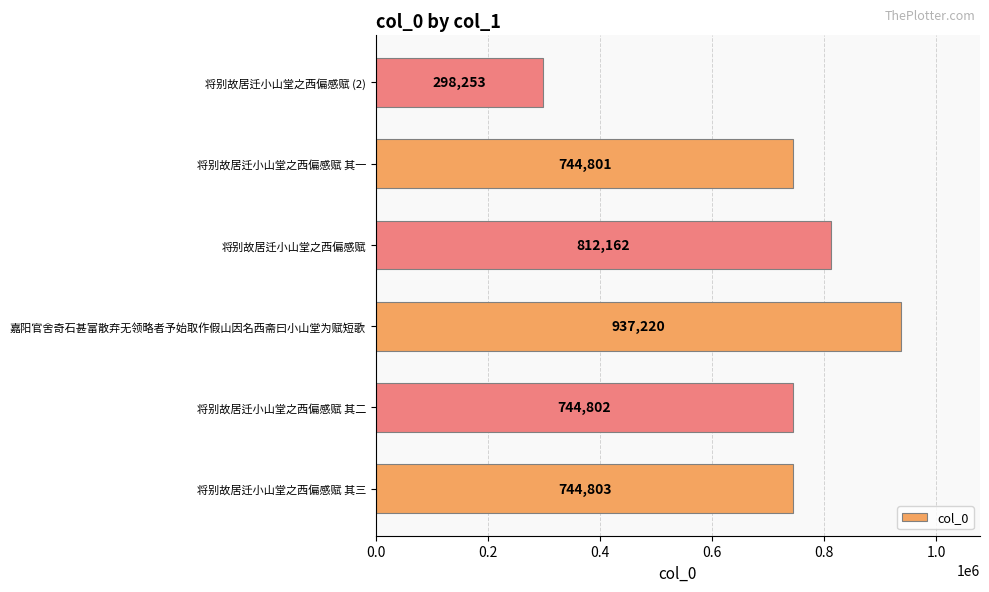

List the labels in order of value, smallest first.

将别故居迁小山堂之西偏感赋 (2), 将别故居迁小山堂之西偏感赋 其一, 将别故居迁小山堂之西偏感赋 其二, 将别故居迁小山堂之西偏感赋 其三, 将别故居迁小山堂之西偏感赋, 嘉阳官舍奇石甚富散弃无领略者予始取作假山因名西斋曰小山堂为赋短歌